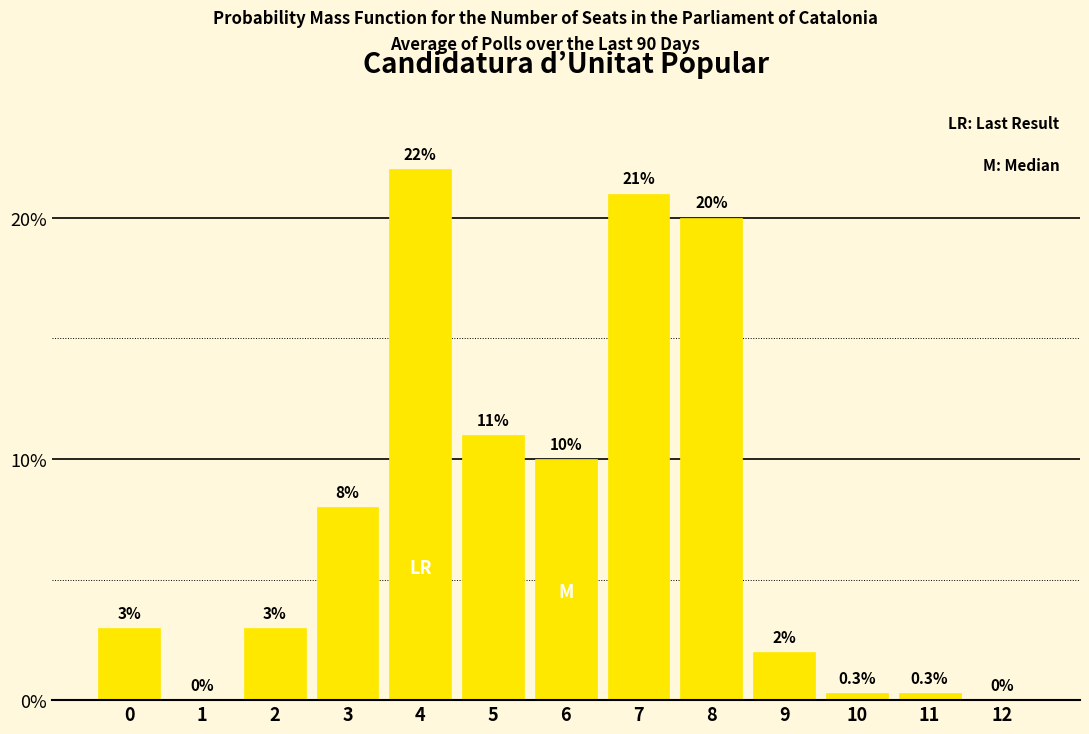

Are the bars grouped side by side (vs. stacked)?

No